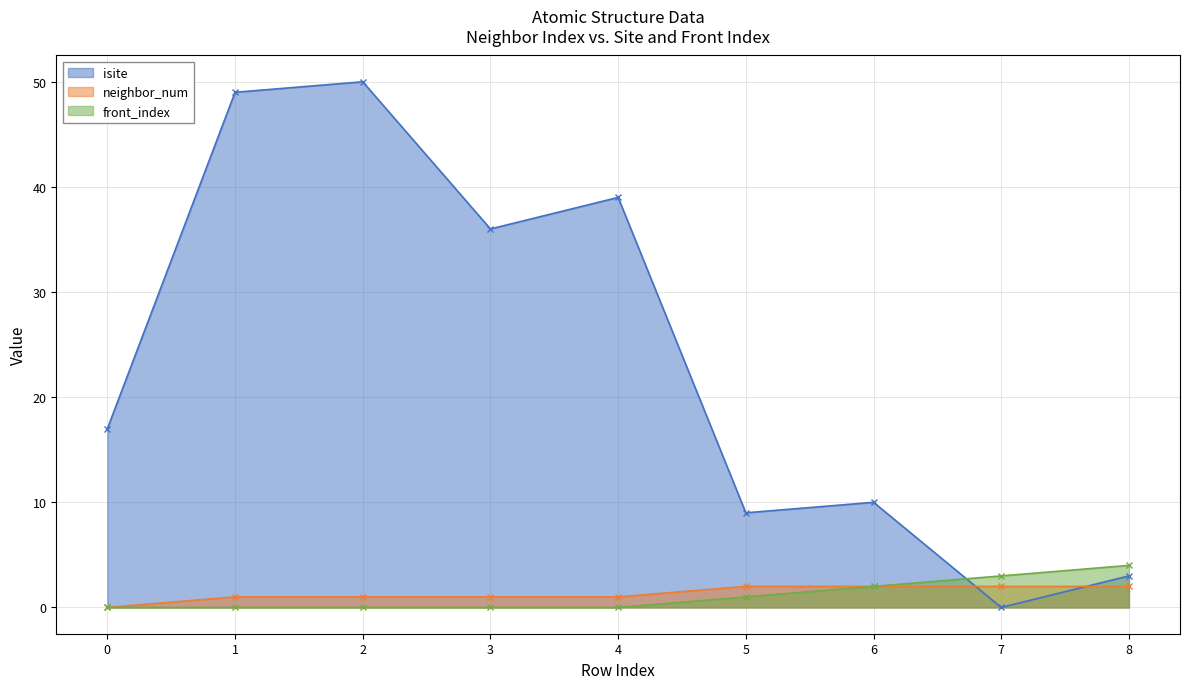

Where does the isite series first go above 17?

1